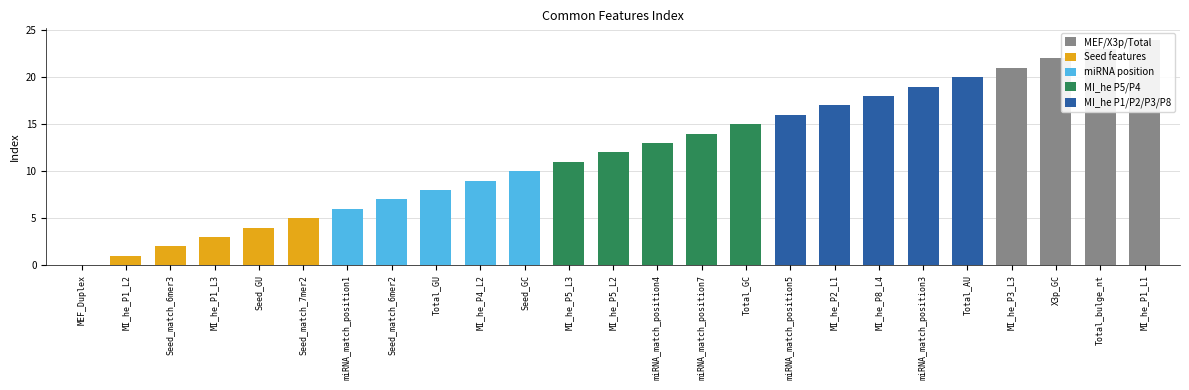

Which has a higher value, MI_he_P8_L4 or MI_he_P1_L3?

MI_he_P8_L4